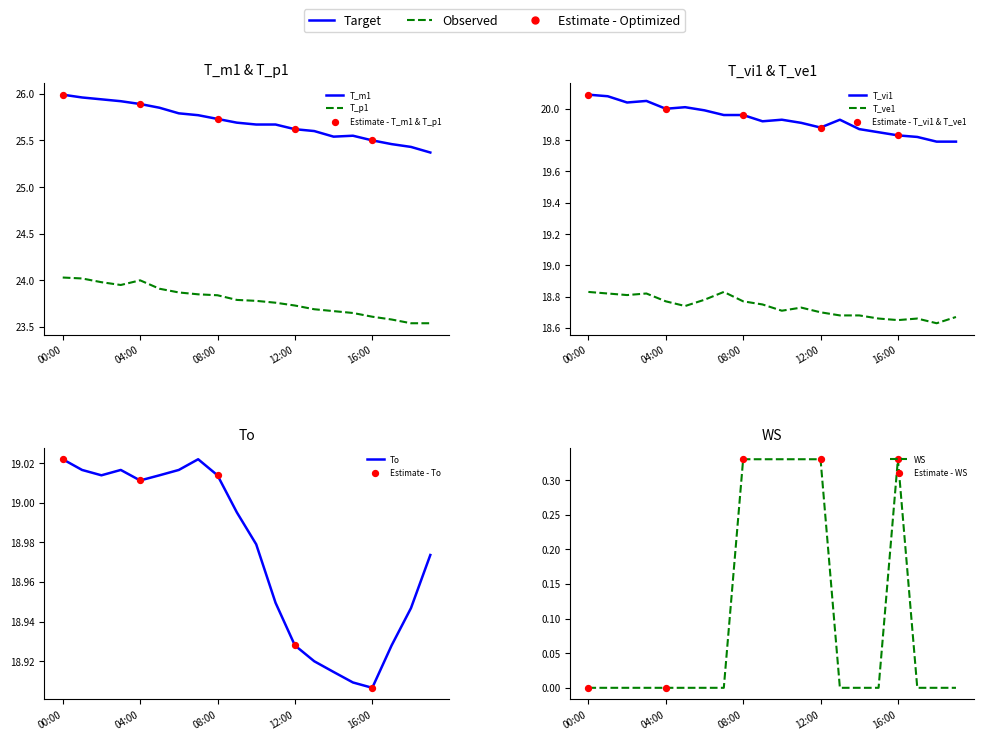

What are all the series names shown in the legend?

T_m1, T_p1, T_vi1, T_ve1, To, WS